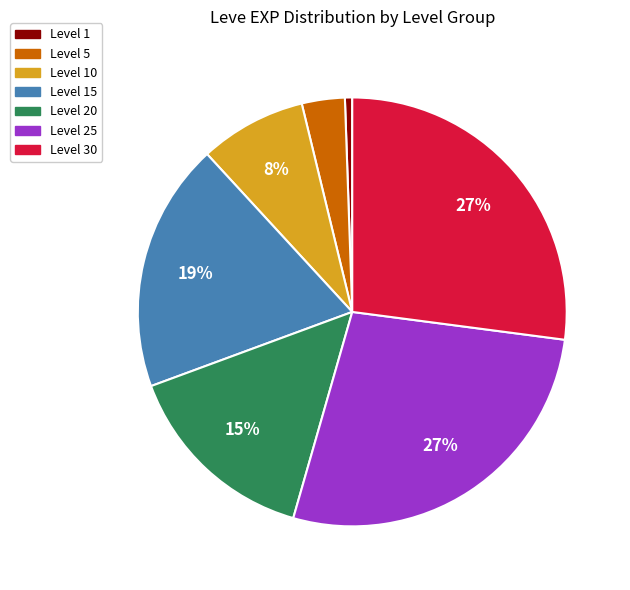

What is the ratio of the value at Level 30 to the value at Level 20?

1.8